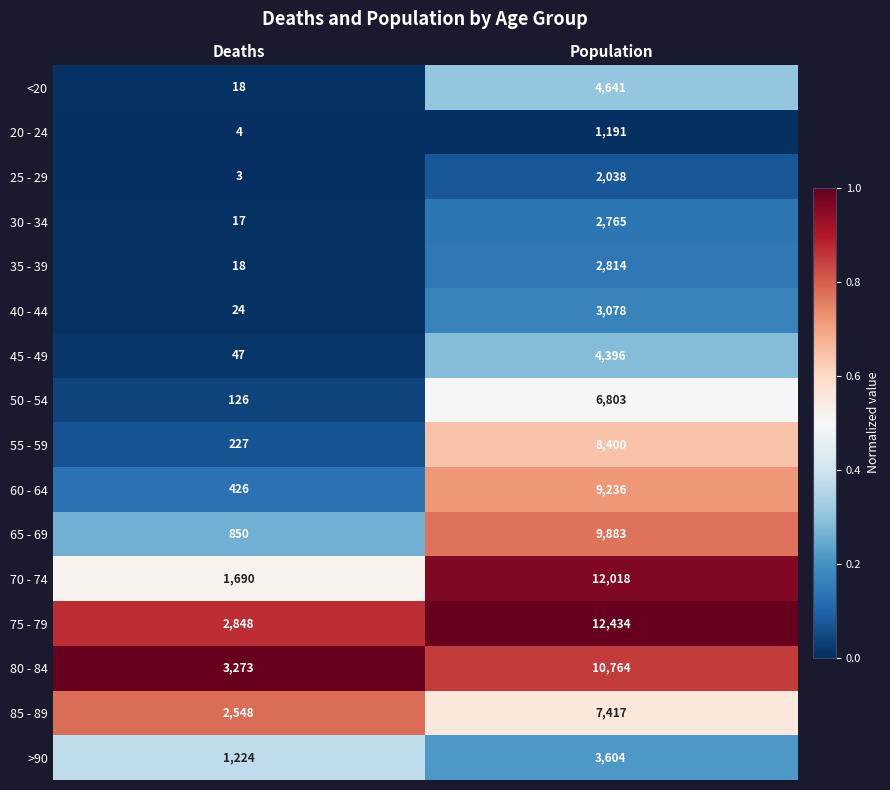

Between Deaths and Population, which series saw the biggest shift?

70 - 74